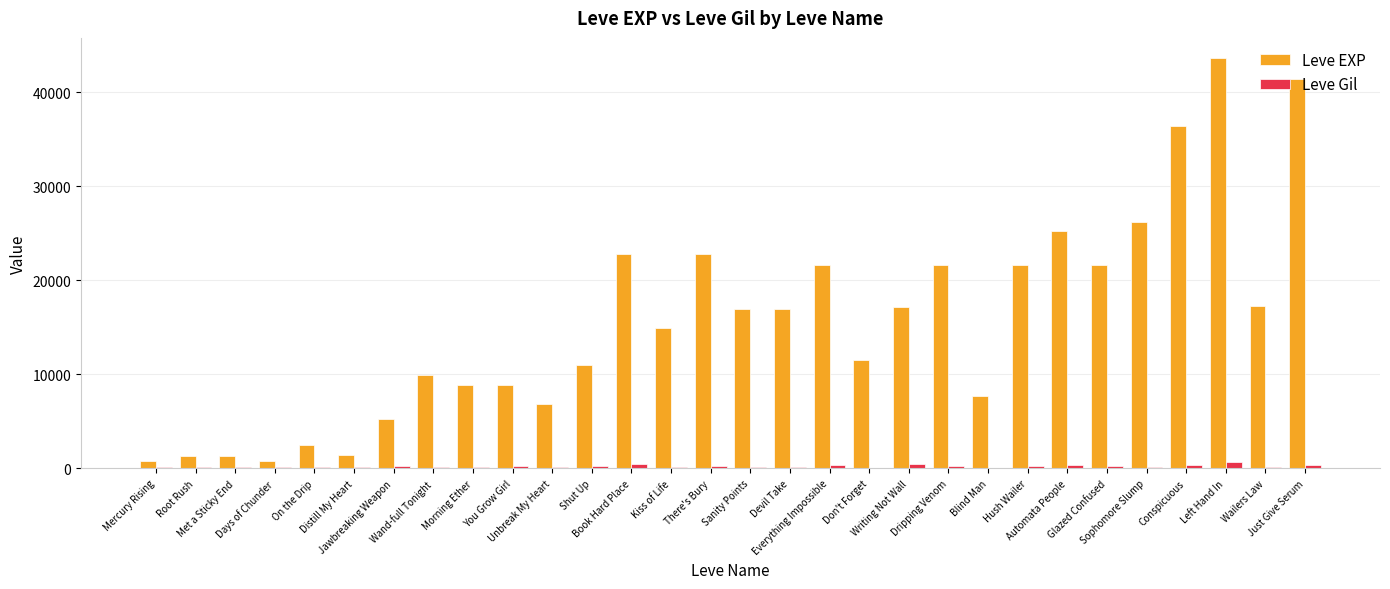

How many categories are shown in the chart?

30